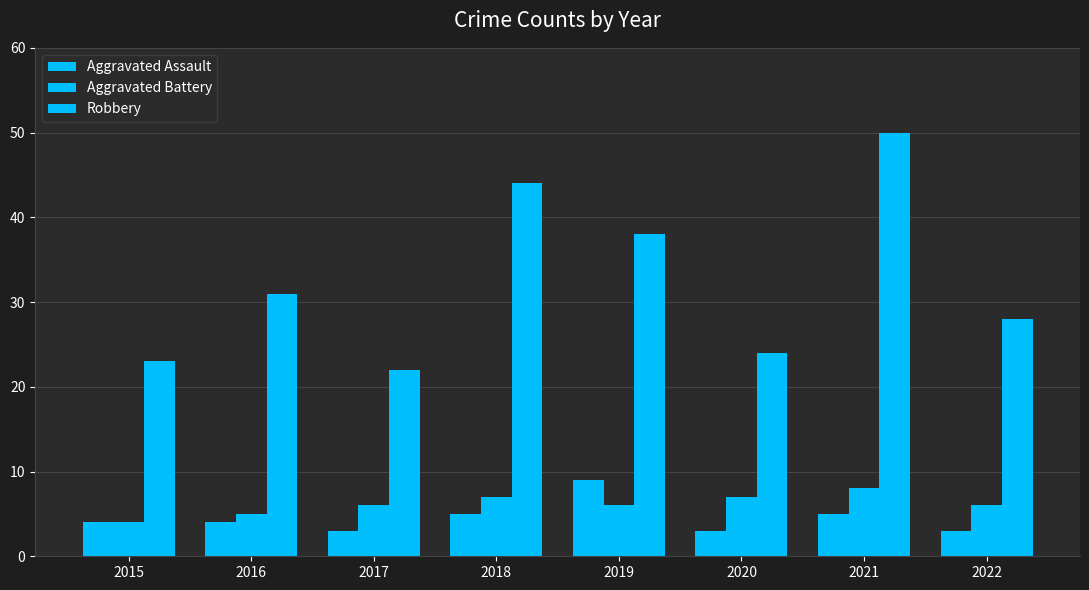

How many bars are there in total?

24